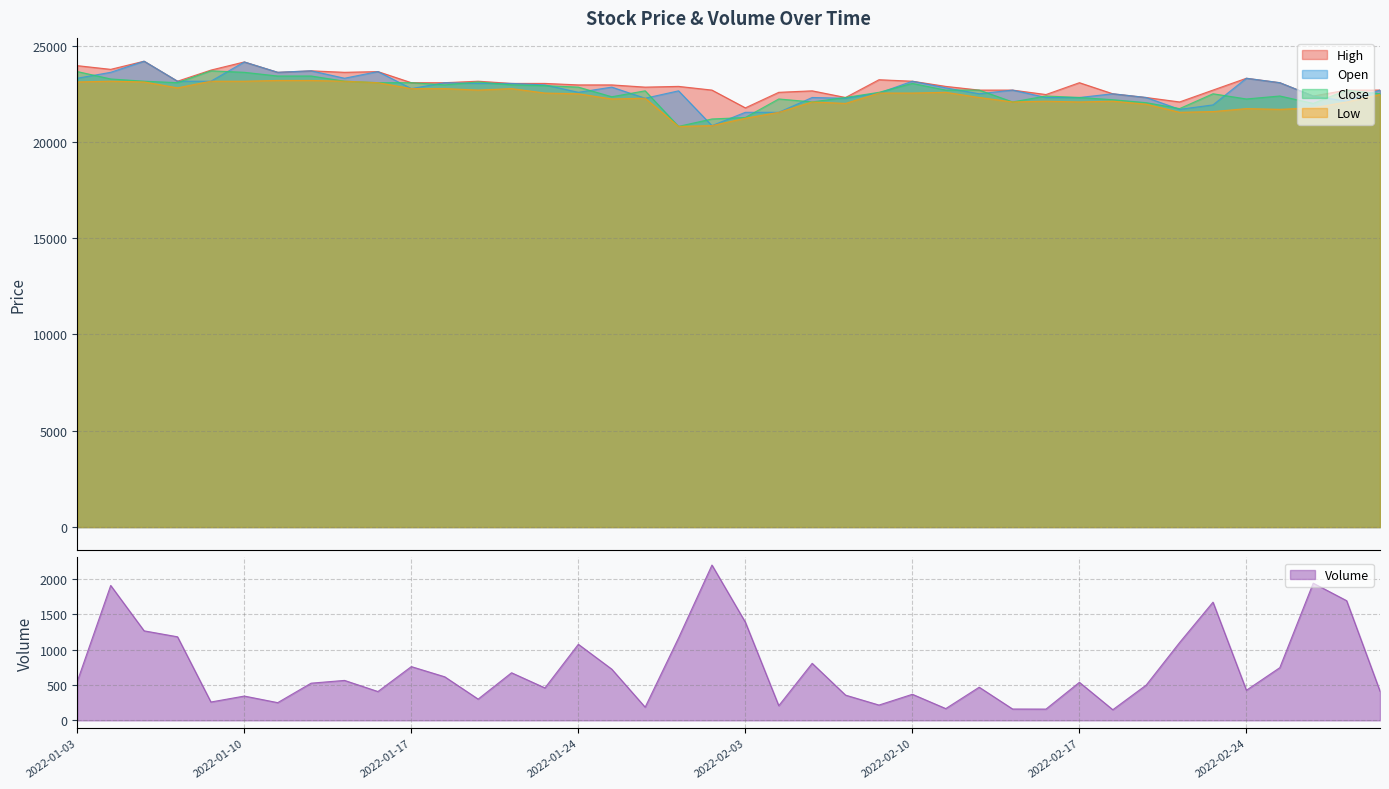

Between 2022-01-26 and 2022-01-14, which is larger?

2022-01-14